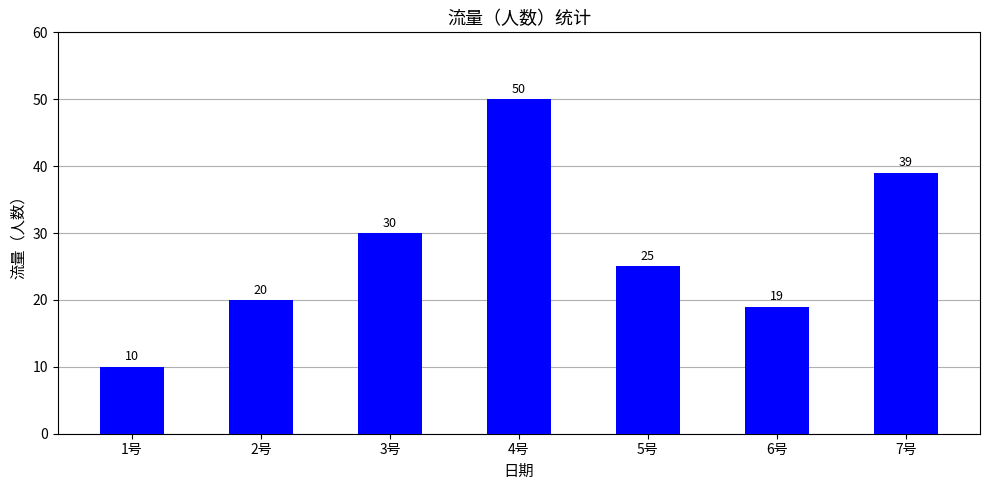

How many values are below 25?

3